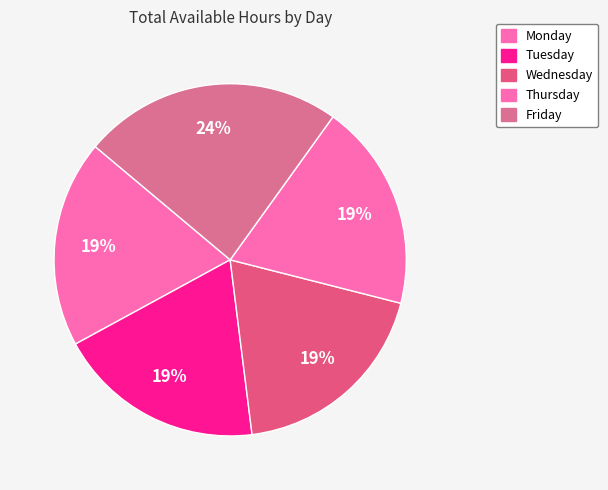

Is it true that Thursday is 1% of the pie?

False